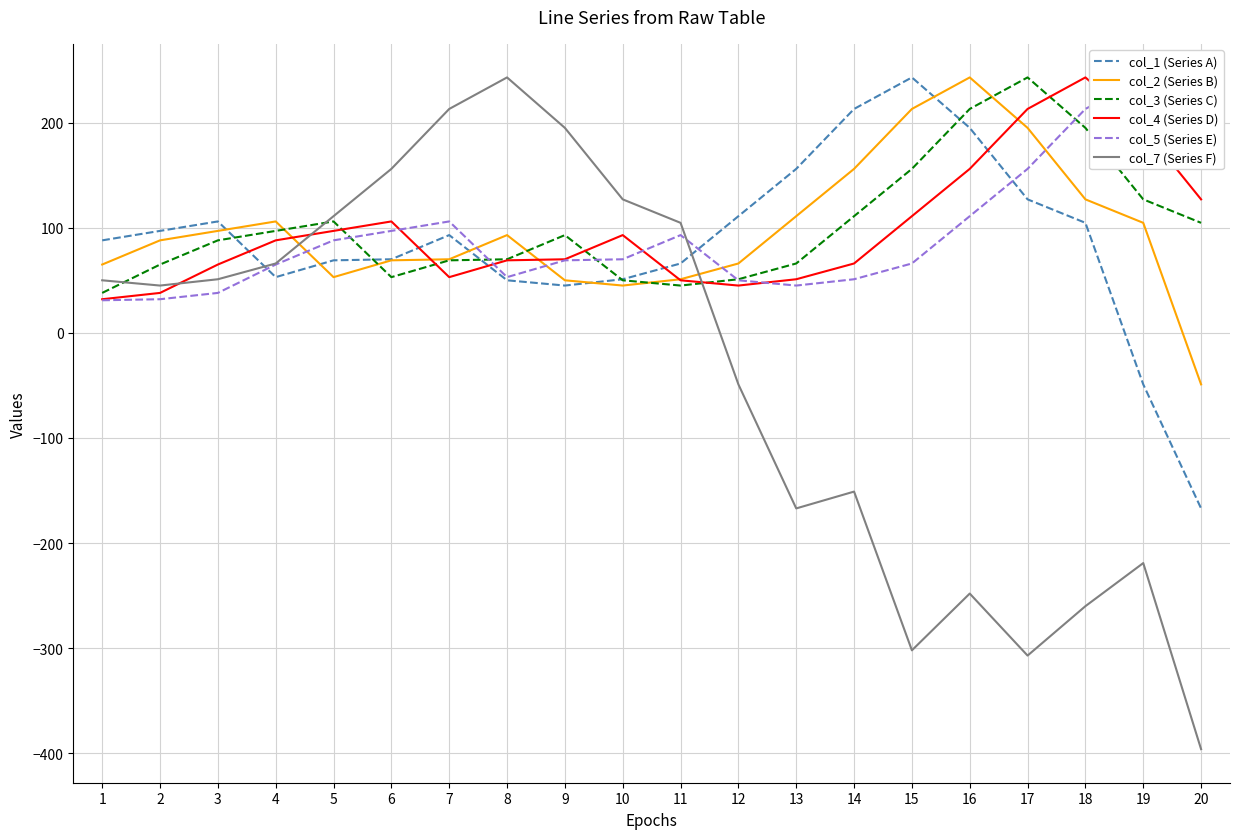

Which series has the widest spread of values?

col_7 (Series F)